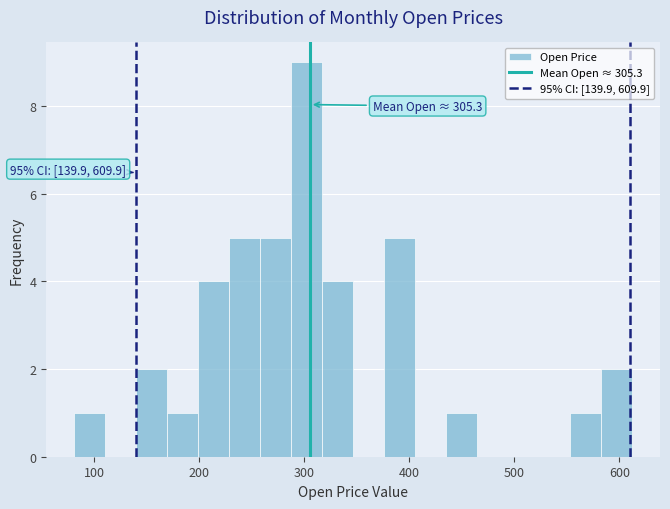

Around what value on the x-axis is the tallest bar? Give the approximate position of its centre, as read against the axis.

300